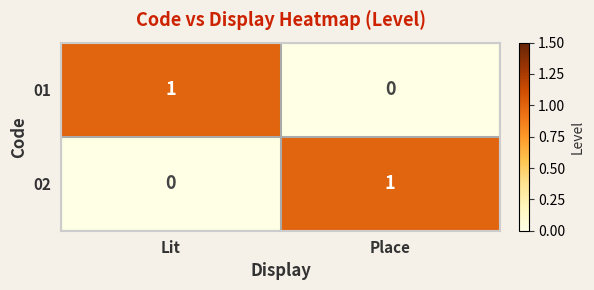

What is the total value across all series at Place?

1